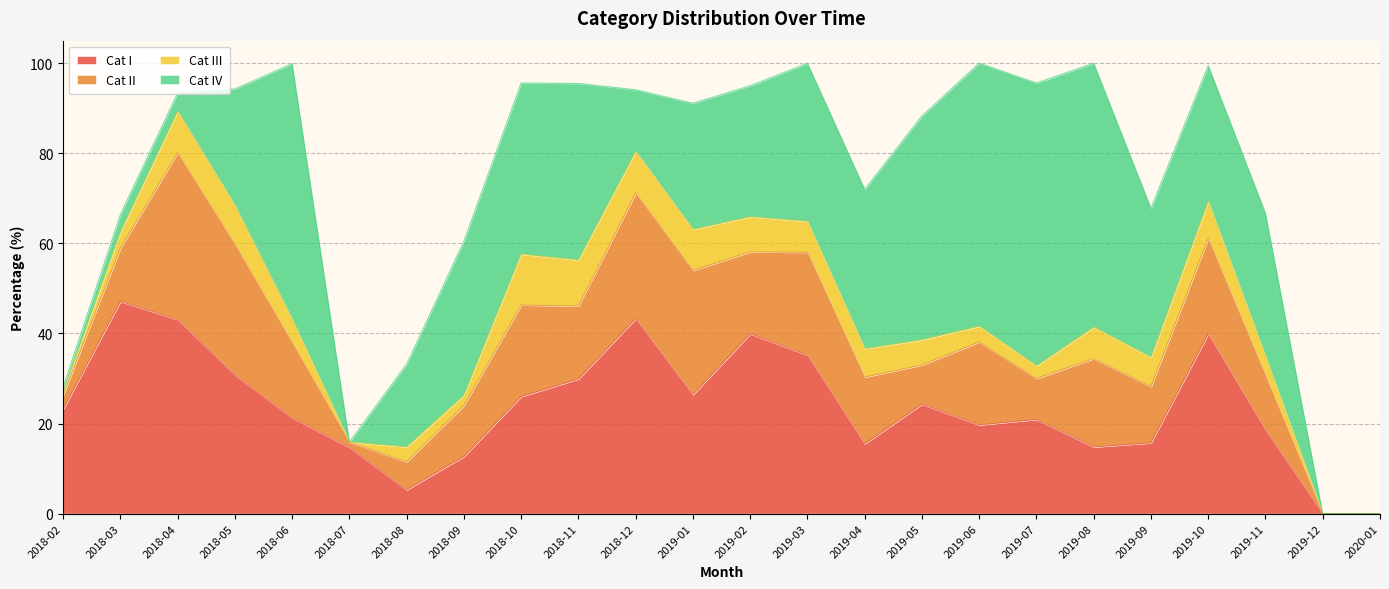

Is it true that Cat II equals 27.9 at 2018-12?

True